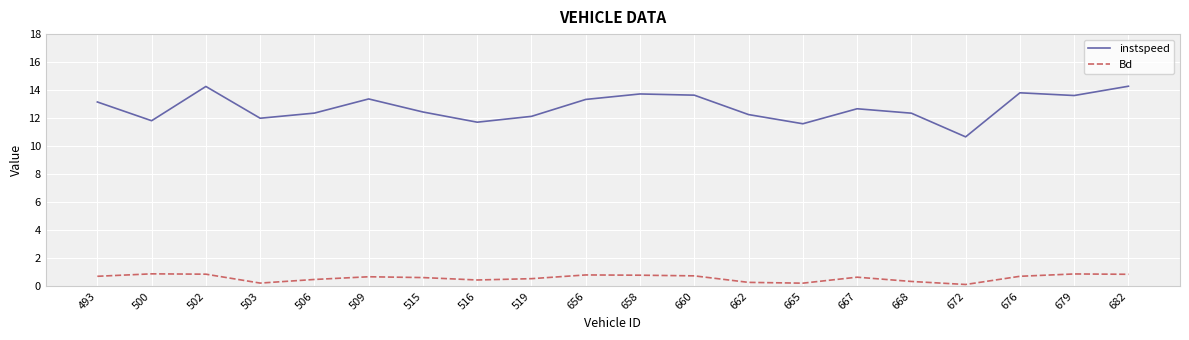

Which series has the largest total across all categories?

instspeed